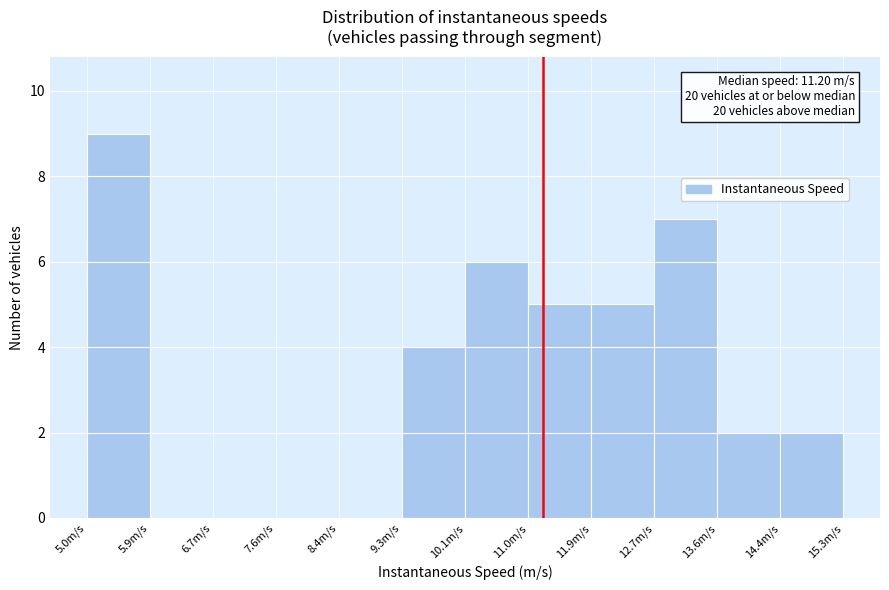

Which range on the x-axis has the tallest bar?

5.0 to 5.9